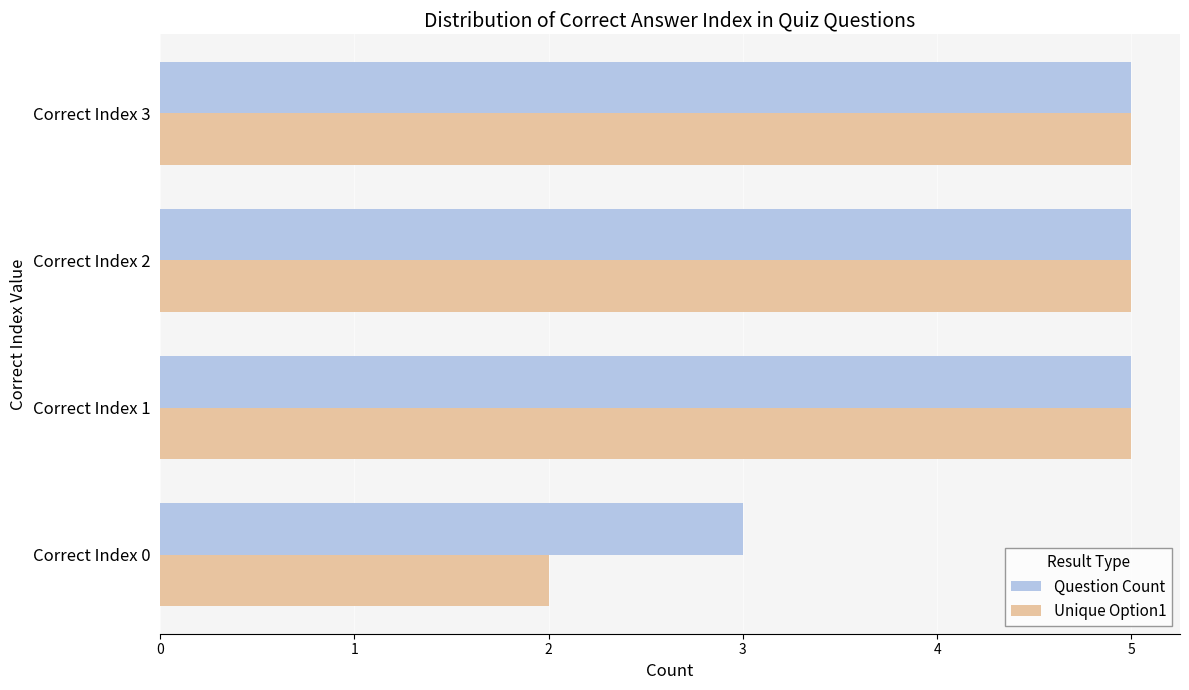

What are all the series names shown in the legend?

Question Count, Unique Option1